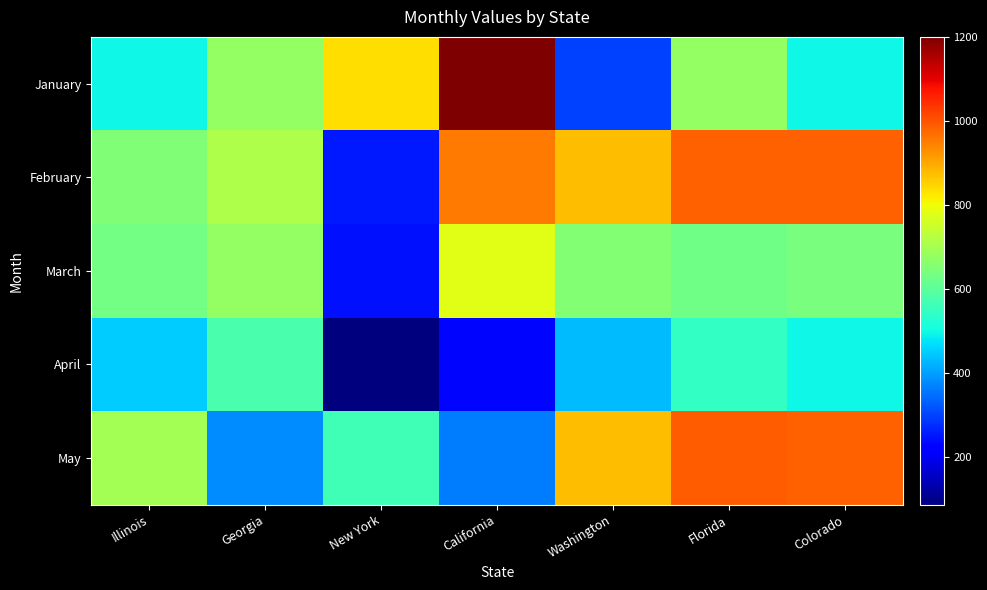

Between Georgia and California, which is larger?

California